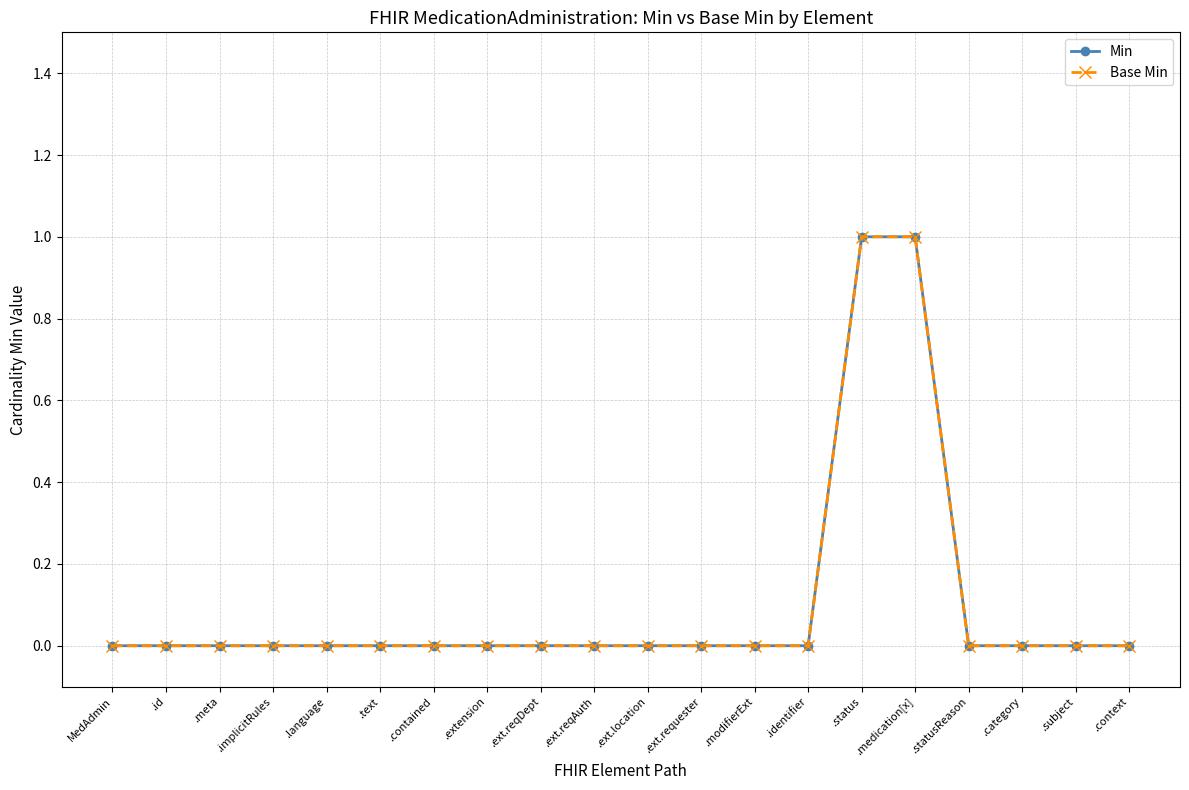

True or false: Base Min and Min intersect in this chart.

False